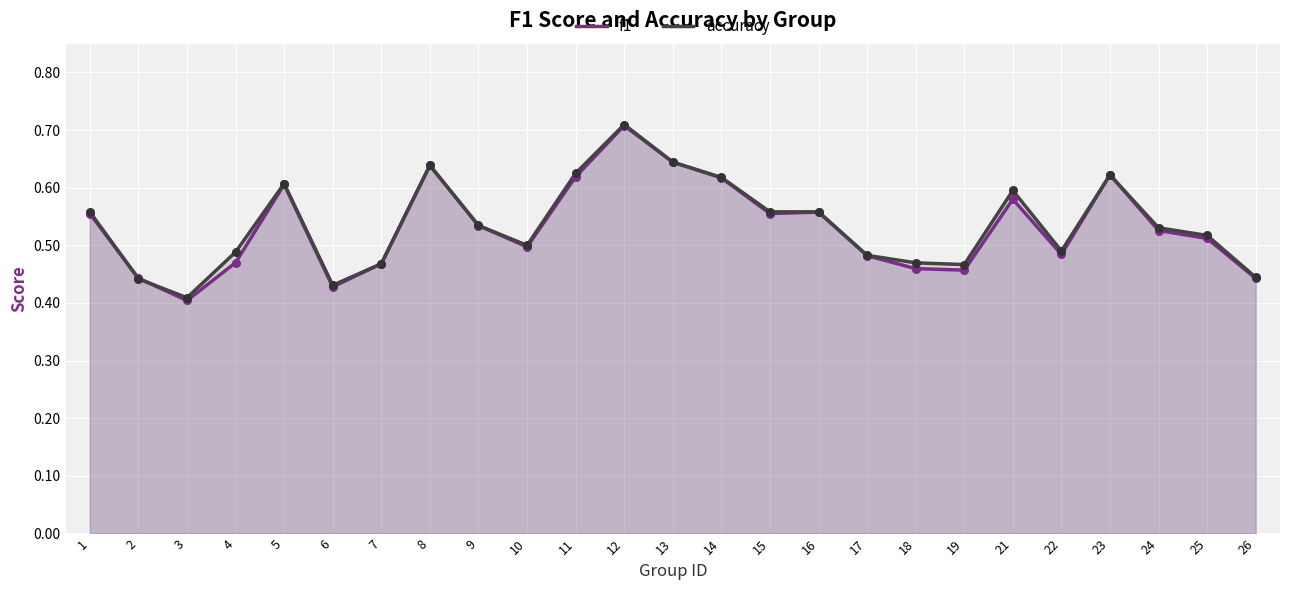

Which series has the largest total across all categories?

accuracy